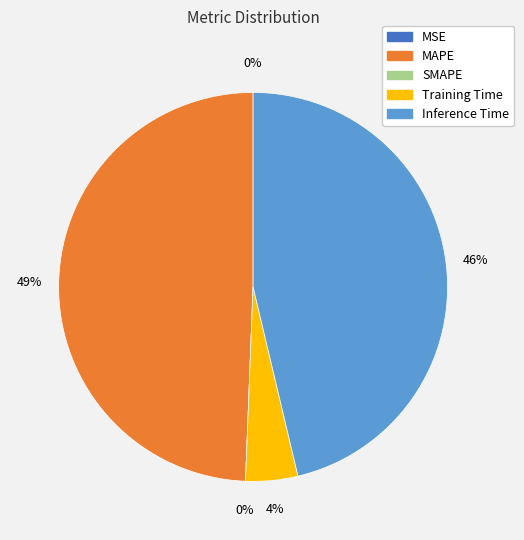

The SMAPE slice represents 1% of the pie. True or false?

False